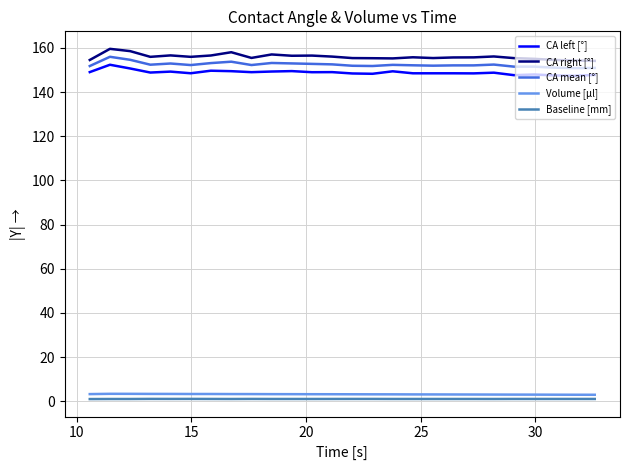

List the series in order of their peak value, lowest first.

Baseline [mm], Volume [μl], CA left [°], CA mean [°], CA right [°]